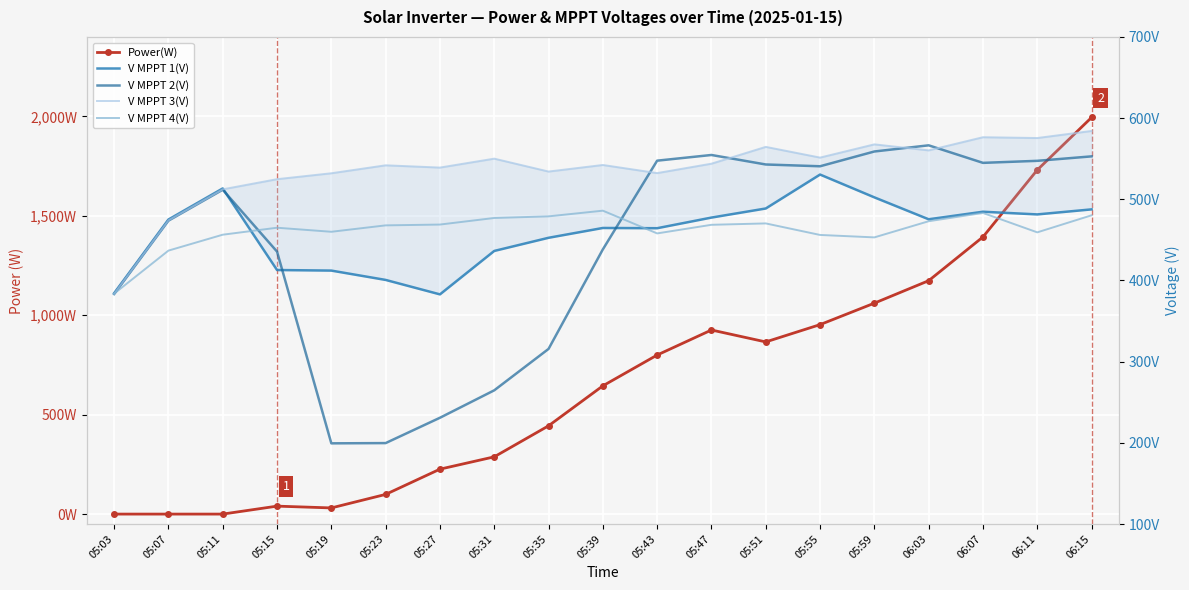

Which category has the highest value in the V MPPT 2(V) series?

06:03